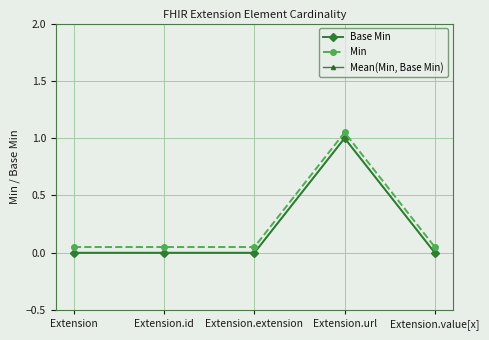

Which series has the largest range (max minus min)?

Base Min